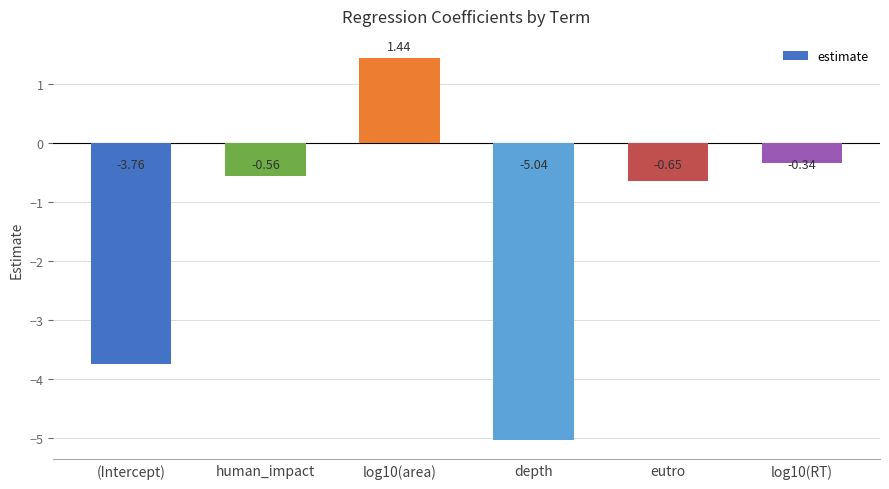

The chart shows a value of -6.7 at depth. True or false?

False